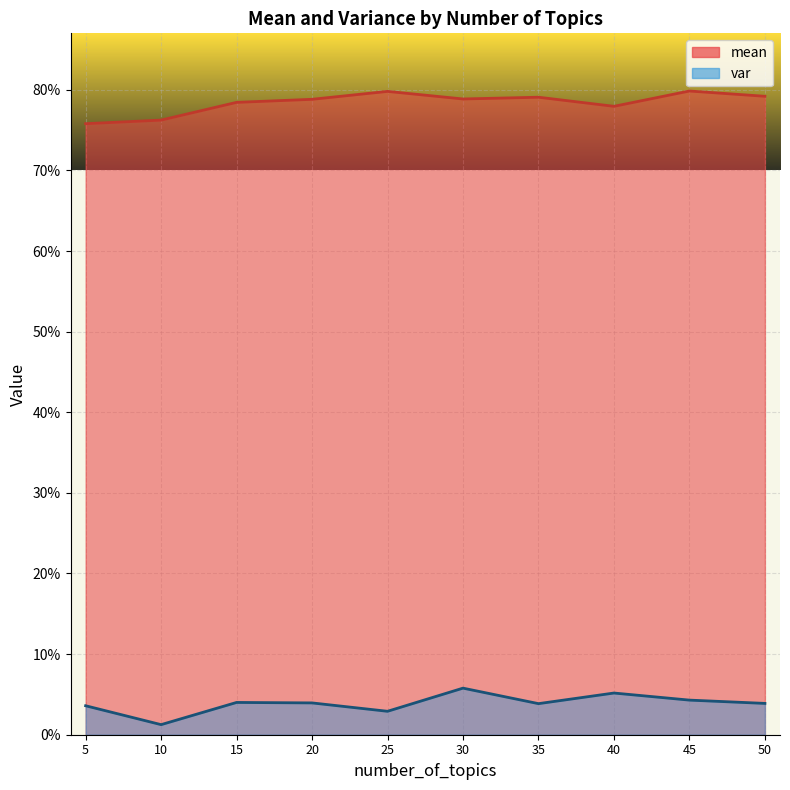

The mean series shows 0.5 at 30. True or false?

False